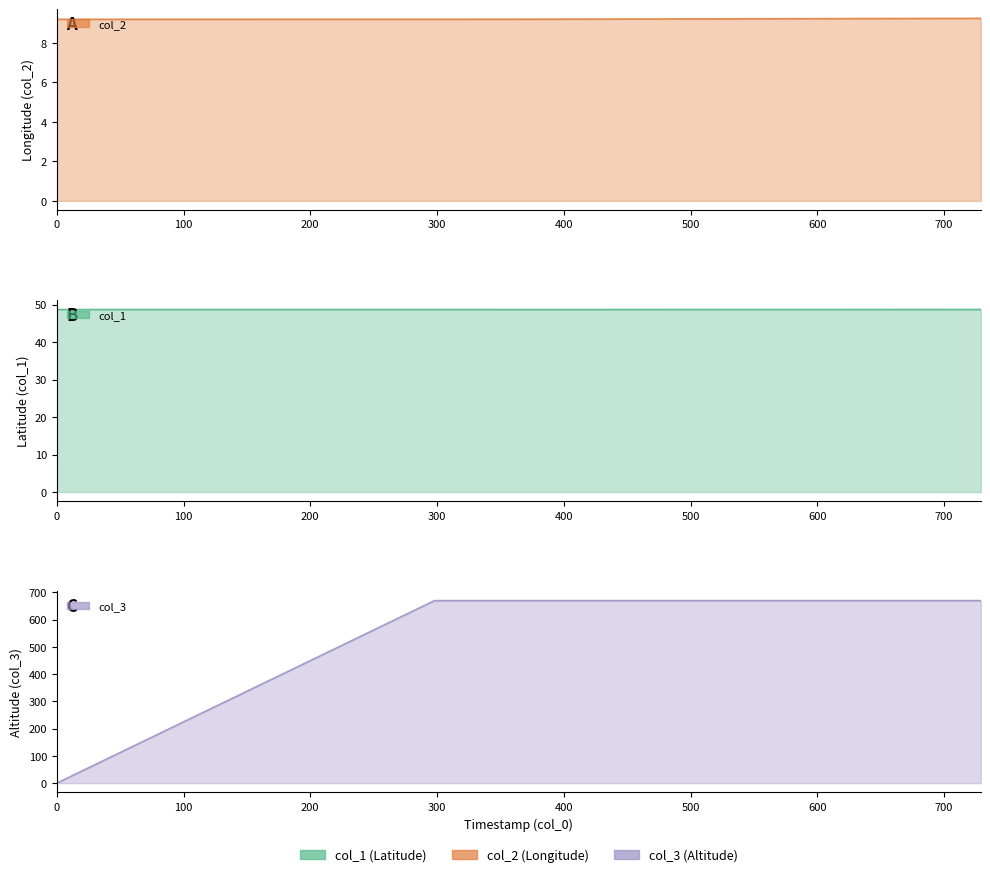

What is the lowest value of the col_1_line series?

48.7